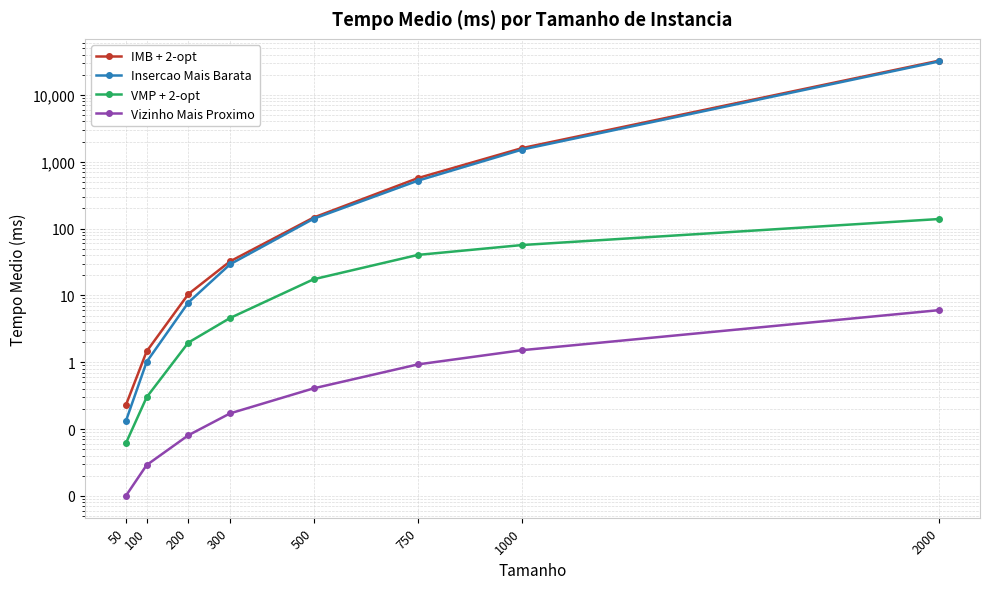

How many series are shown in this chart?

4